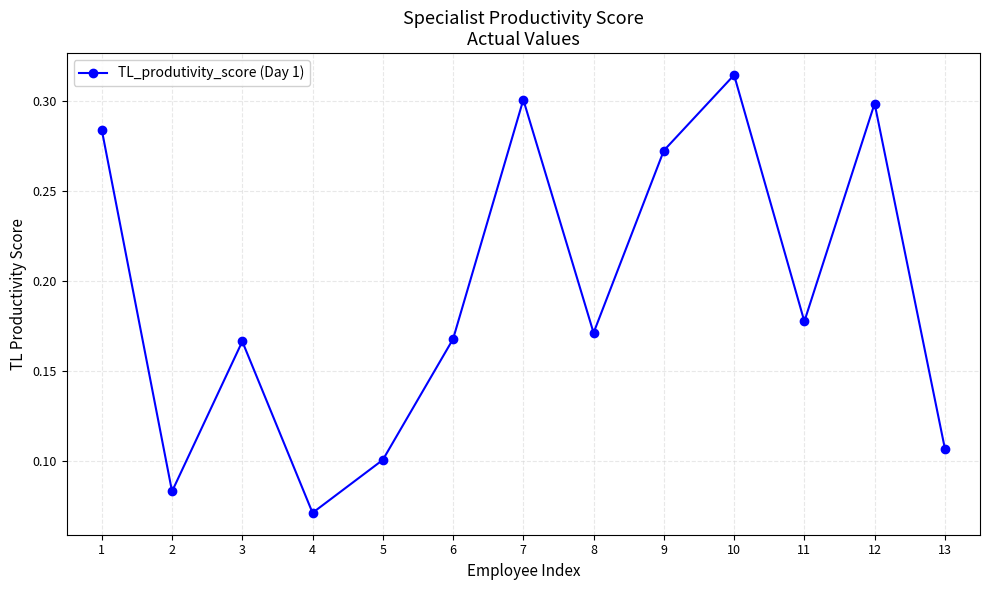

Which category has the lowest value across all series?

4